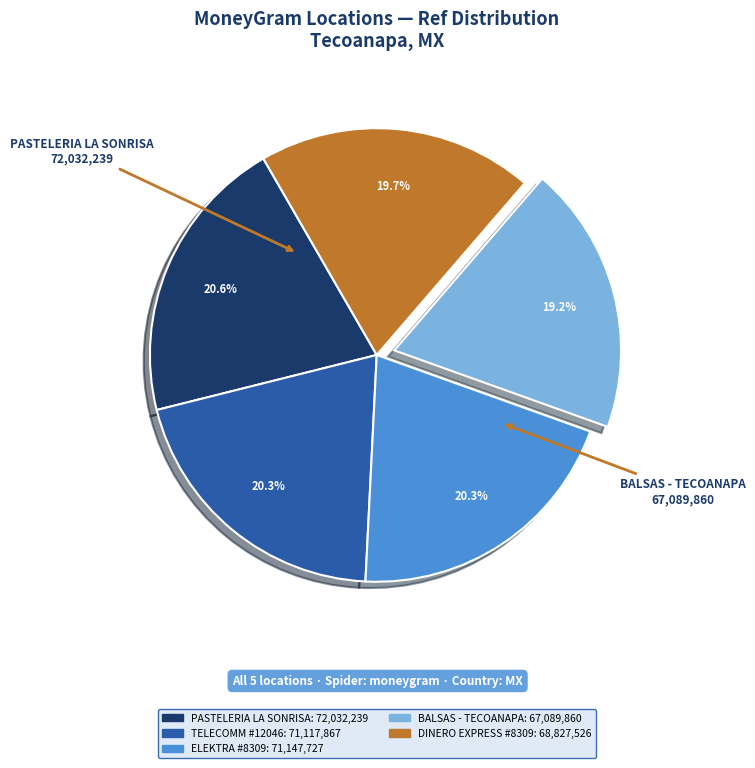

Count the number of slices in the pie.

5